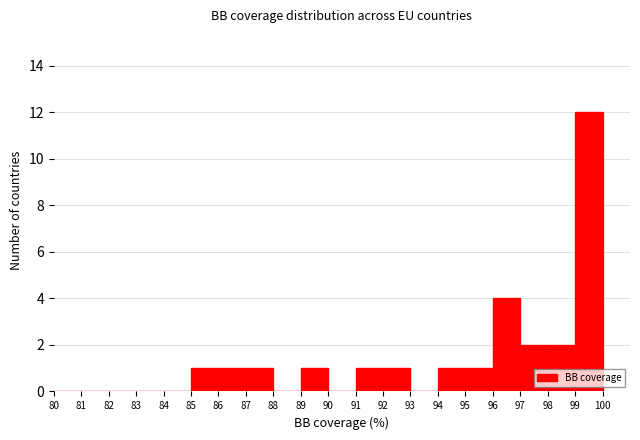

Which range on the x-axis has the tallest bar?

99 to 100